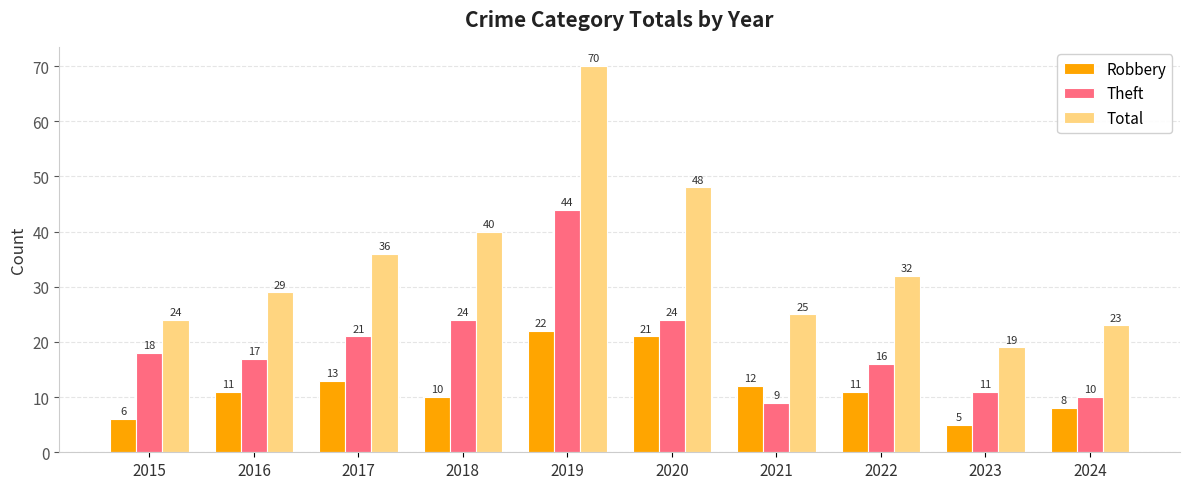

Reading right to left, what are all the values shown in this chart?

Robbery: 2024=8	2023=5	2022=11	2021=12	2020=21	2019=22	2018=10	2017=13	2016=11	2015=6
Theft: 2024=10	2023=11	2022=16	2021=9	2020=24	2019=44	2018=24	2017=21	2016=17	2015=18
Total: 2024=23	2023=19	2022=32	2021=25	2020=48	2019=70	2018=40	2017=36	2016=29	2015=24